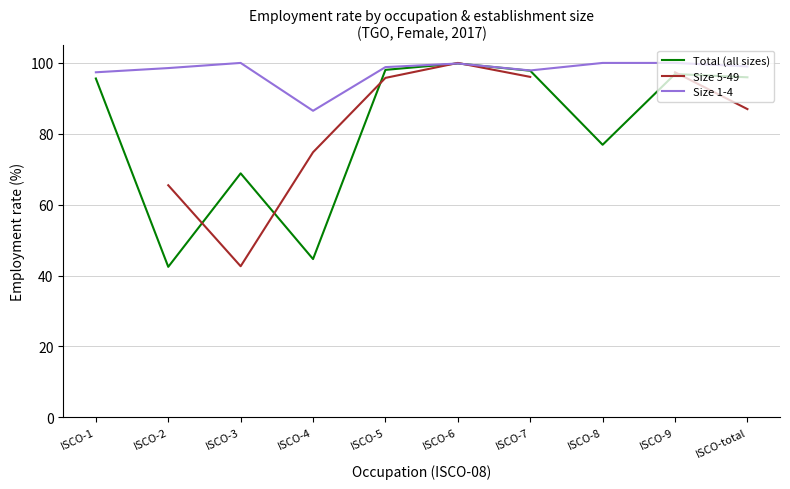

Which category has the lowest value in the Total (all sizes) series?

ISCO-2